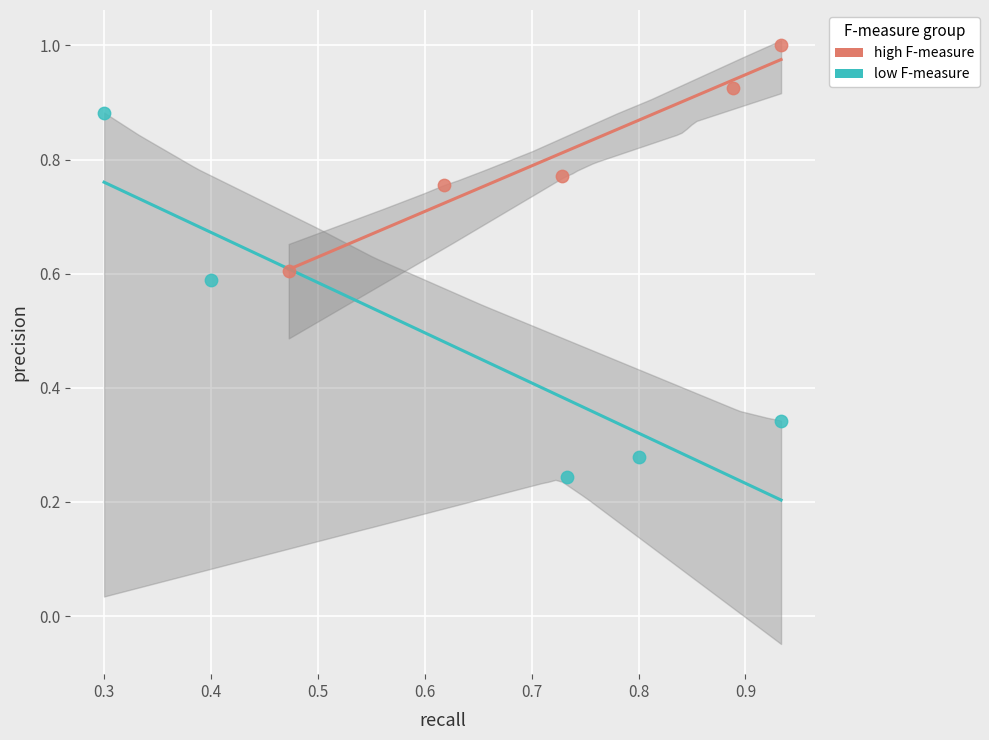

Which series contains the highest Y value?

high F-measure